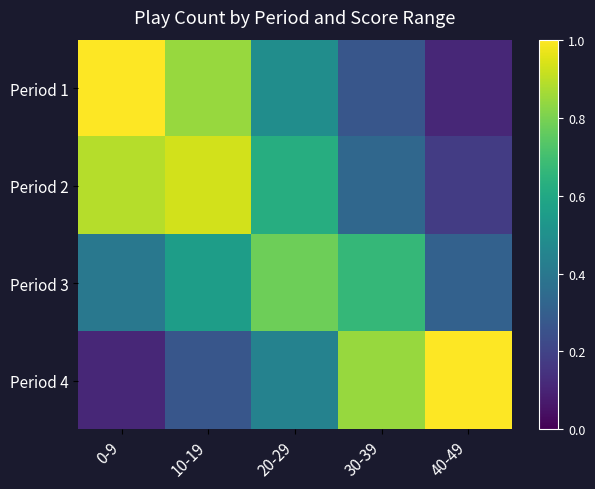

Reading left to right, list all the values displayed in this chart.

Period 1: 0-9=1.0	10-19=0.8	20-29=0.5	30-39=0.3	40-49=0.1
Period 2: 0-9=0.9	10-19=0.9	20-29=0.6	30-39=0.3	40-49=0.2
Period 3: 0-9=0.4	10-19=0.6	20-29=0.8	30-39=0.7	40-49=0.3
Period 4: 0-9=0.1	10-19=0.3	20-29=0.4	30-39=0.8	40-49=1.0